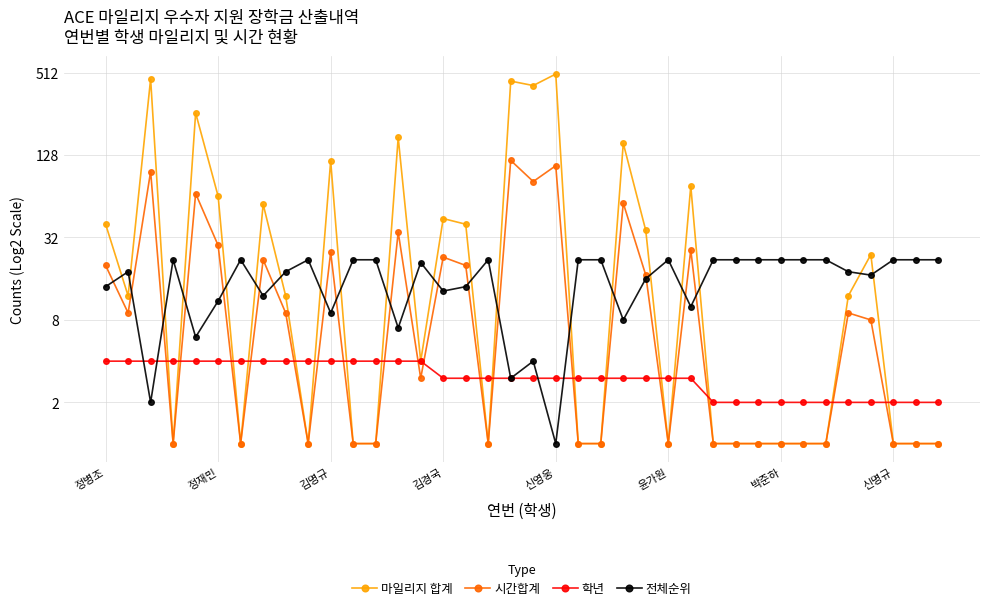

How many intersections are there between 전체순위 and 시간합계?

19